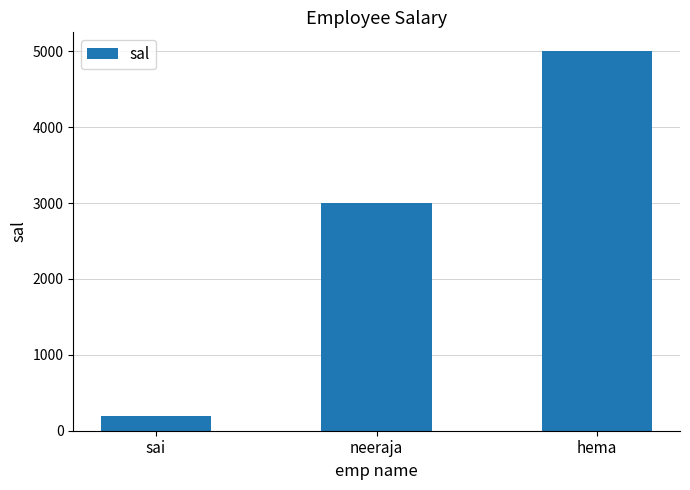

How many series are shown in this chart?

1